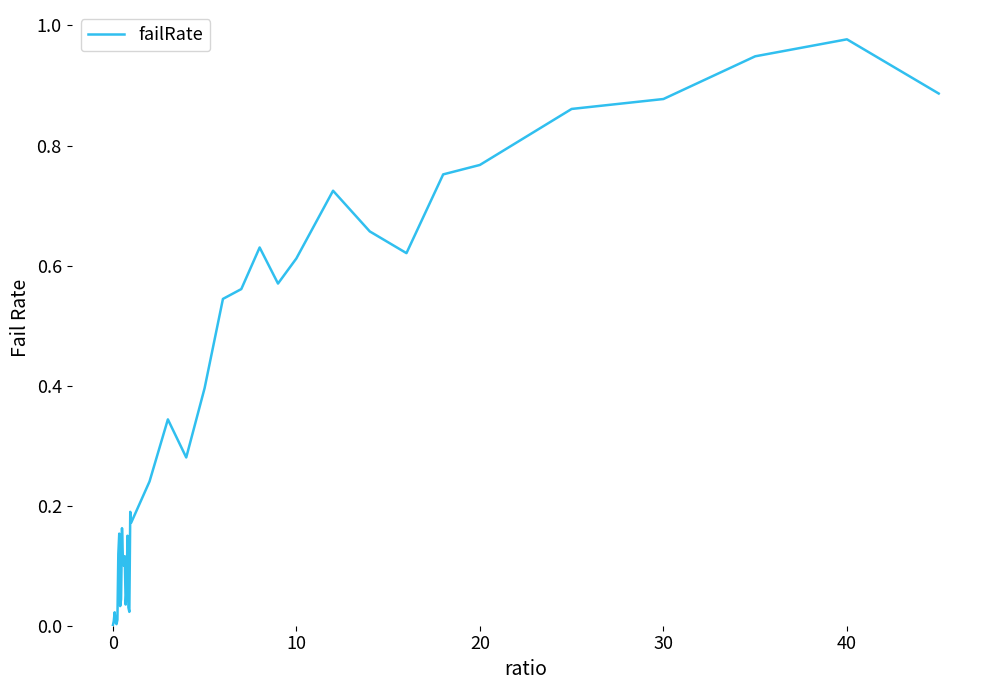

What is the difference between the second highest and minimum values?

0.9